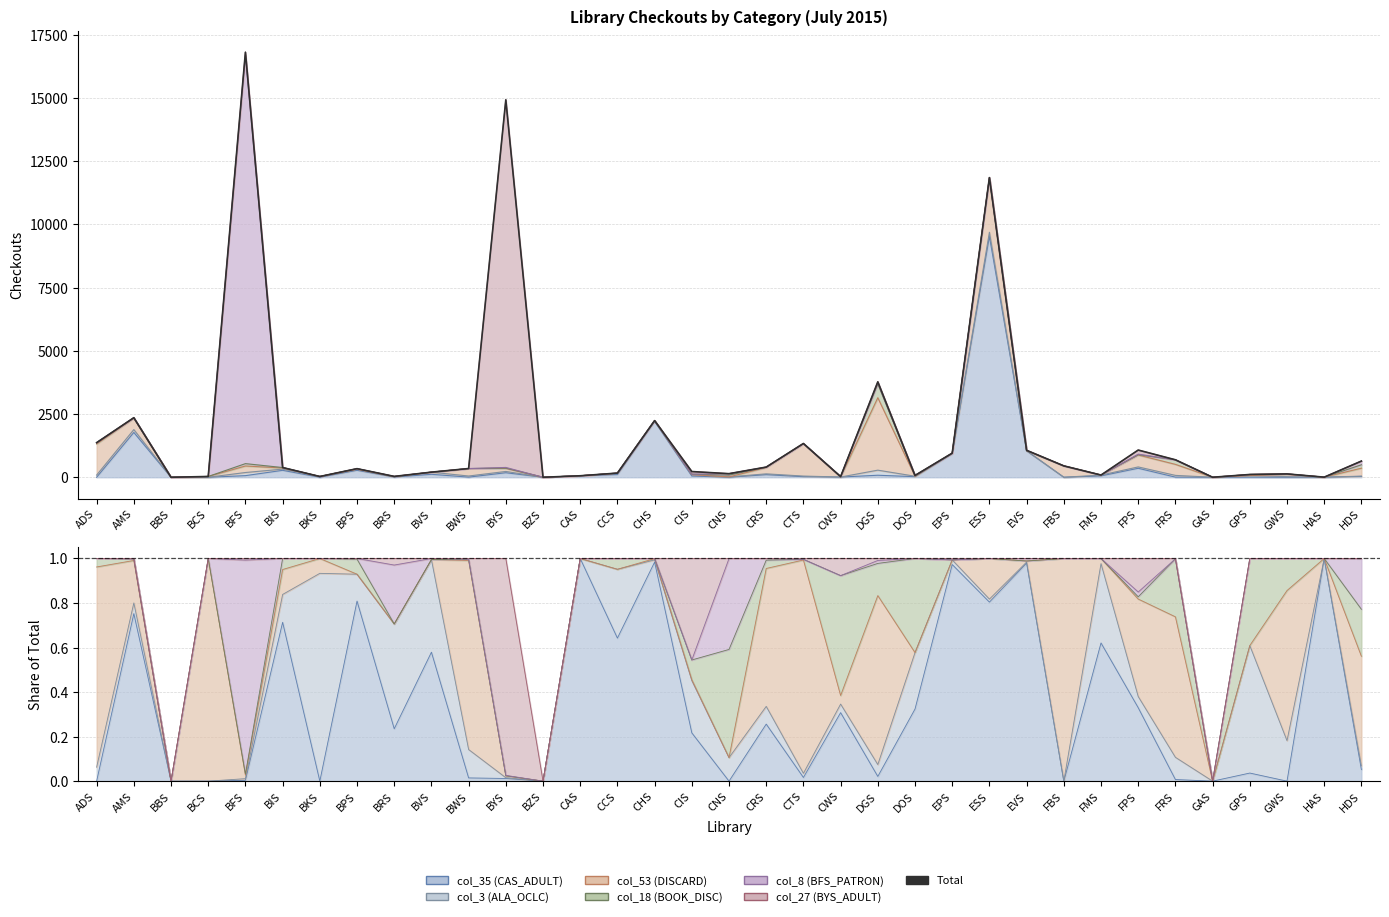

Between BFS and BWS, which is larger?

BFS